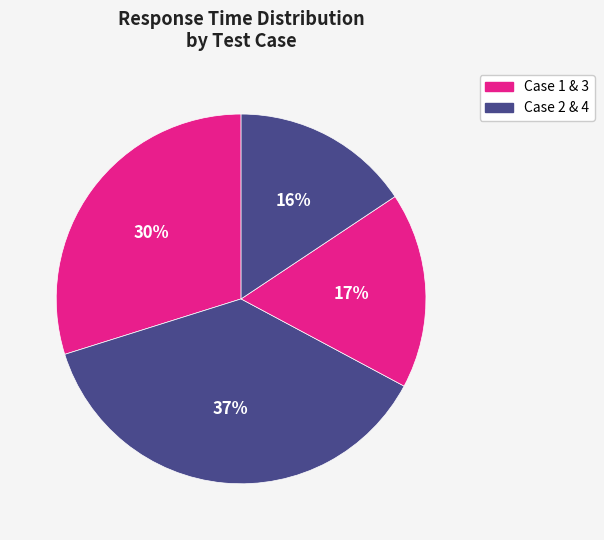

Which category has the smallest portion of the pie?

4